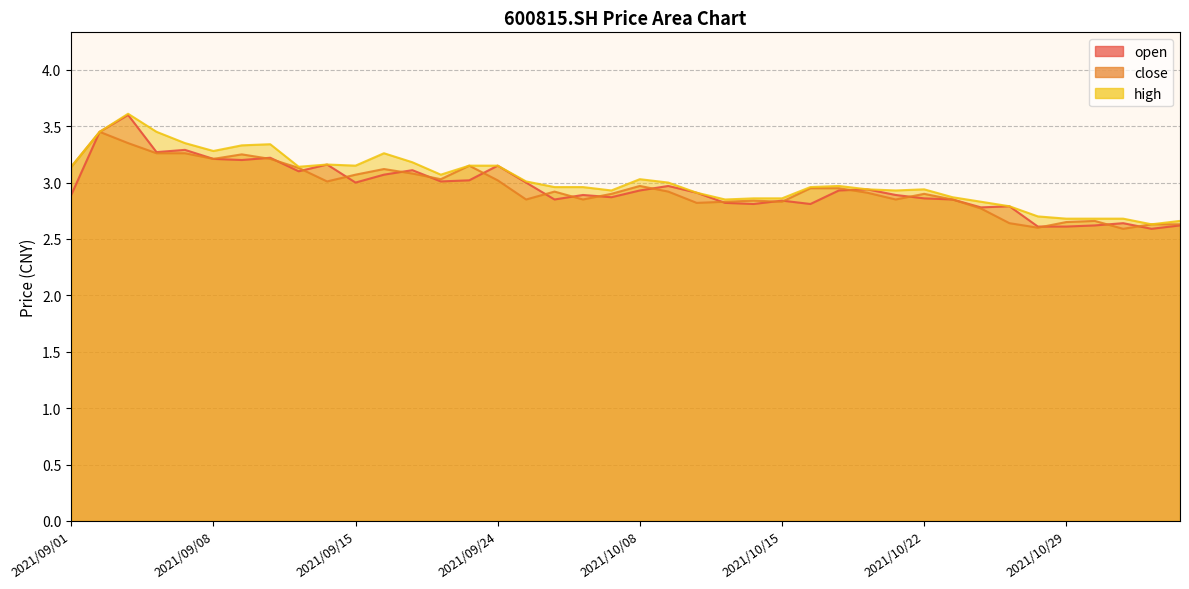

What is the minimum value for open?

2.6